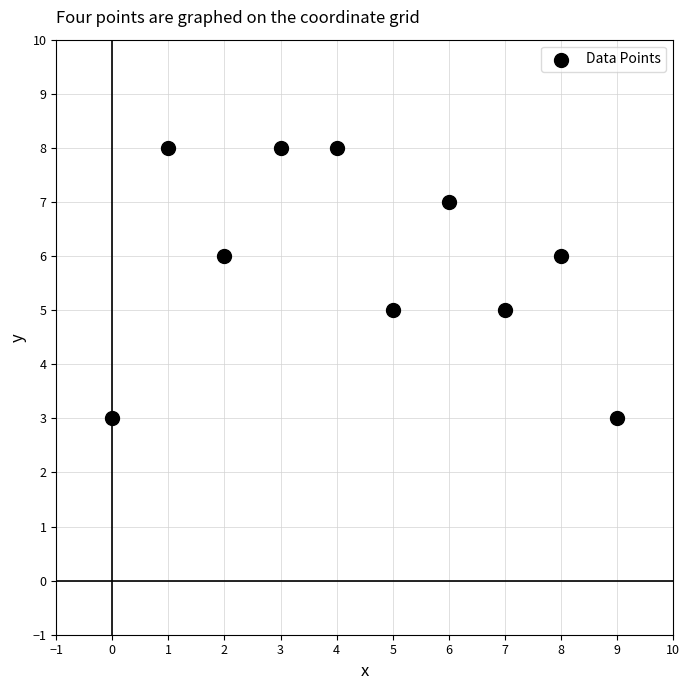

What is the average Y value?

6